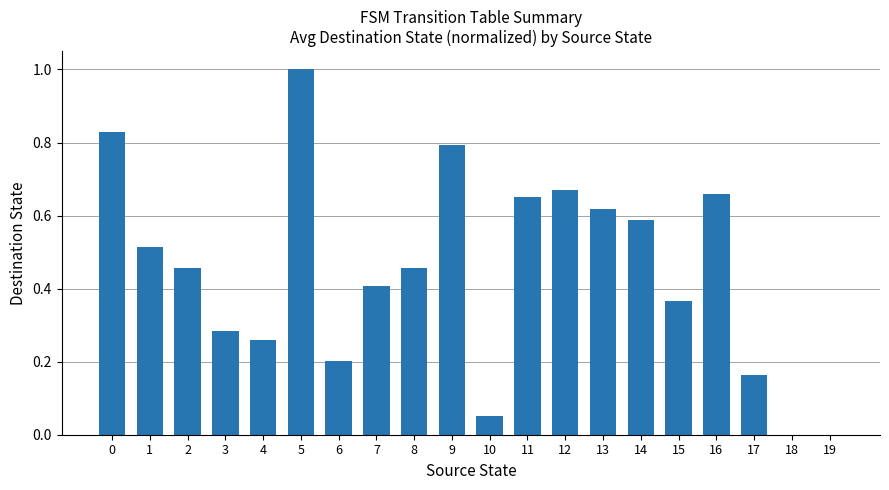

Which has a higher value, 11 or 7?

11